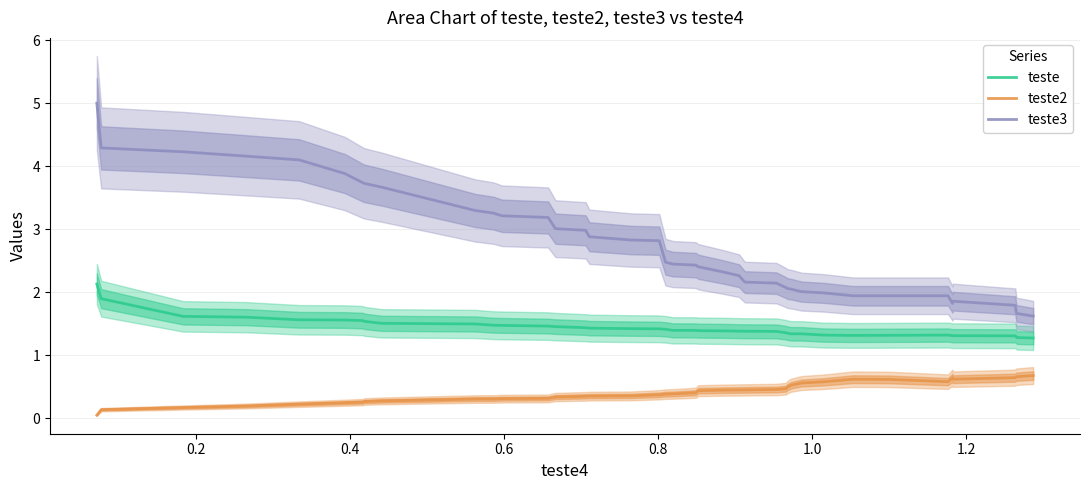

Rank the series at 0.4 from lowest to highest value.

teste2, teste, teste3